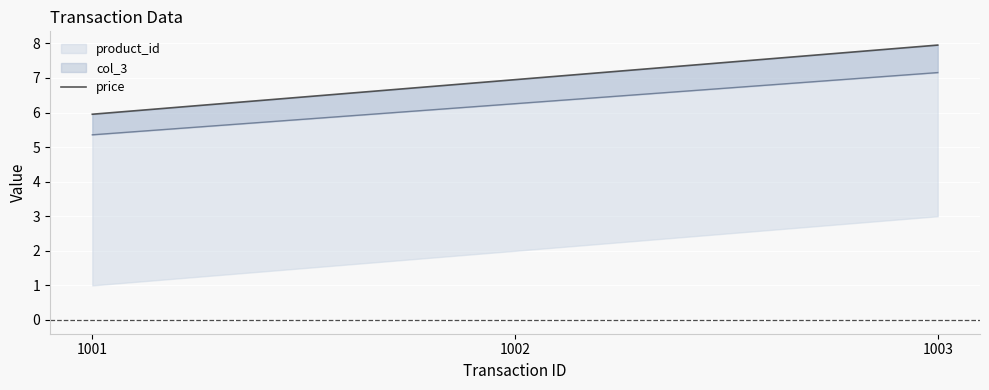

Is it true that the value at 1001 is 2.3?

False